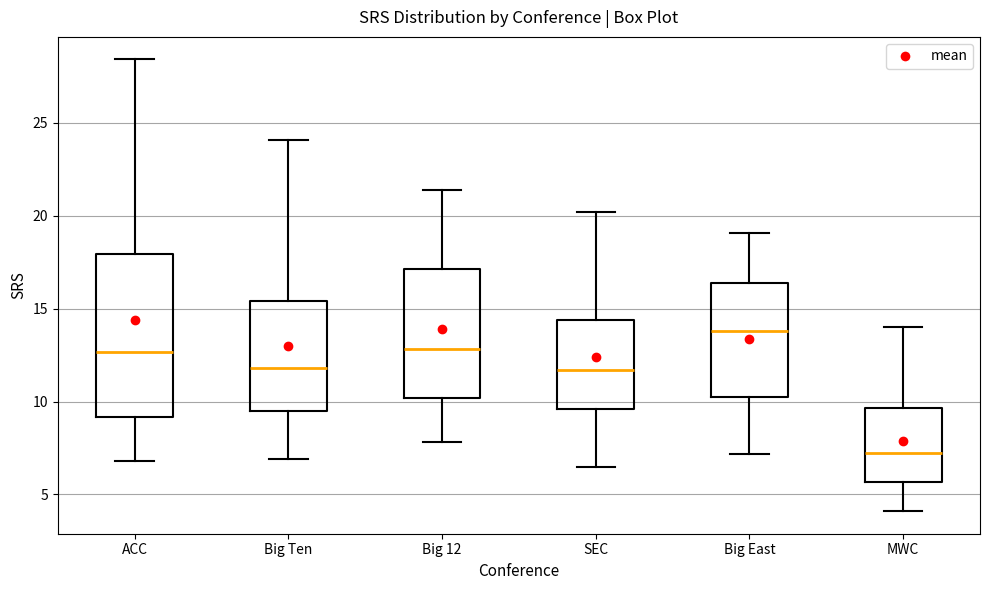

Where does the lower whisker of the box for Big East end on the y-axis? The values are not printed on the chart, so give them approximately, as read against the axis.

7.0